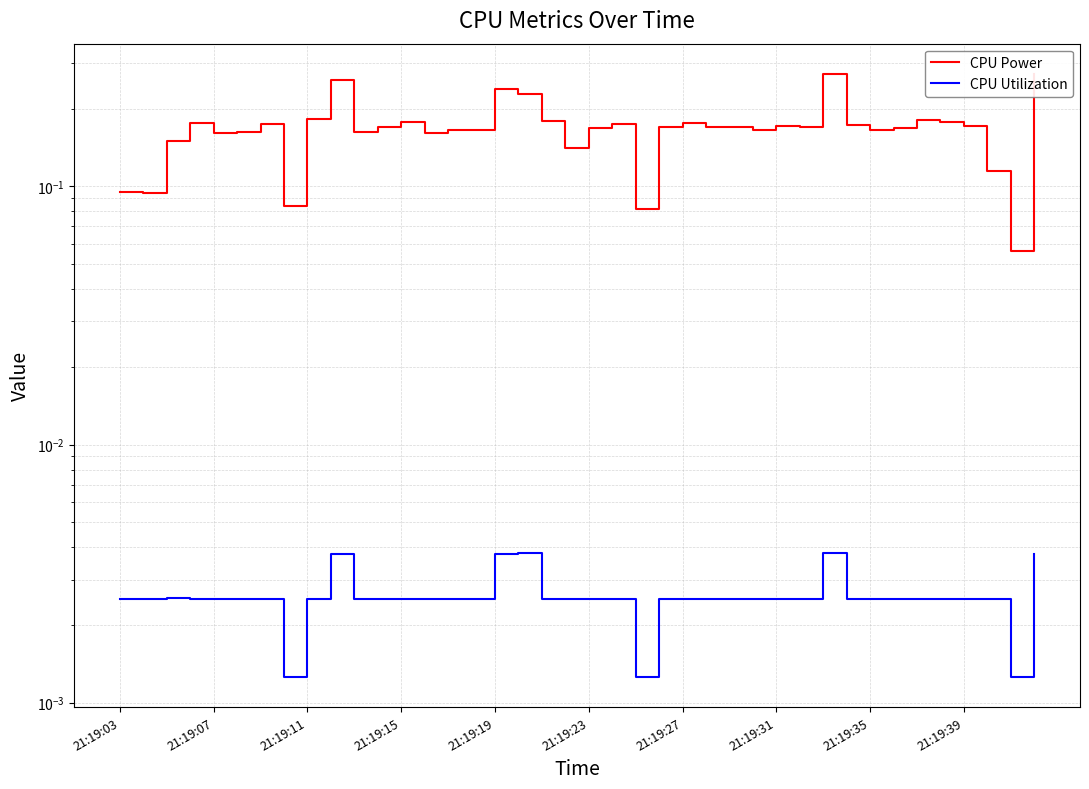

What position from the right is 21:19:19?

24